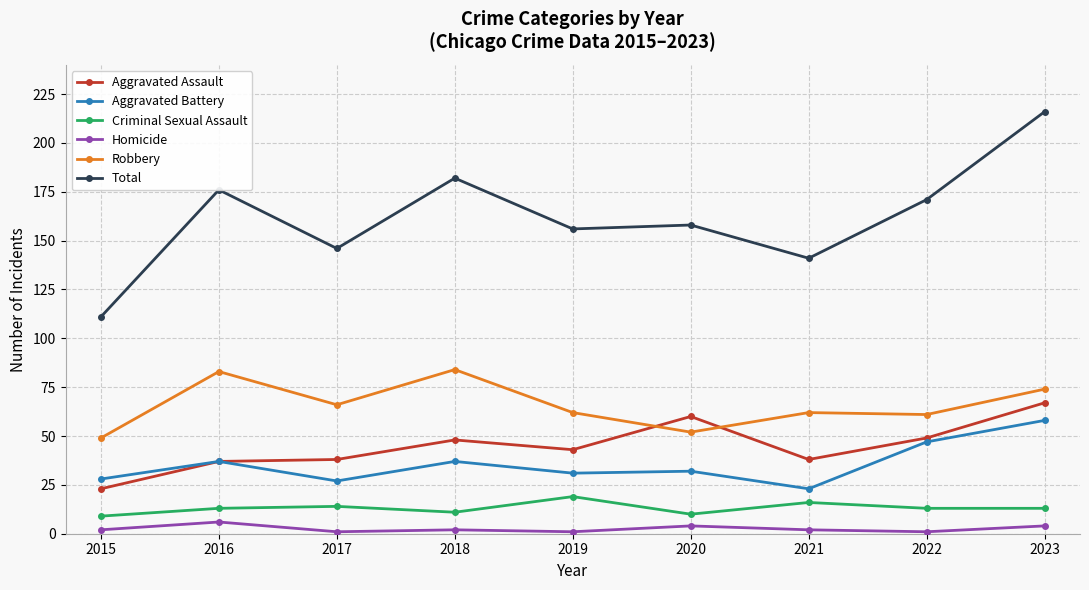

Which series has the widest spread of values?

Total